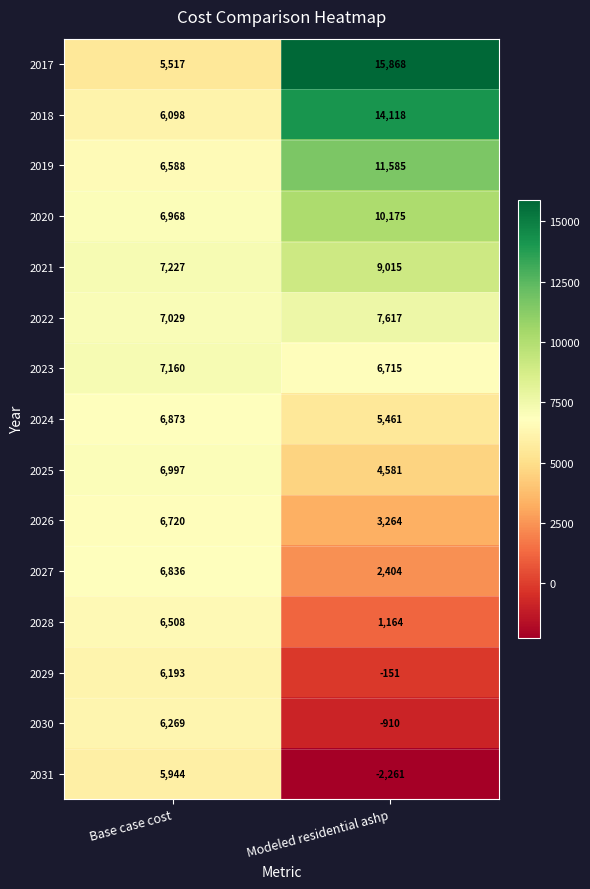

List the series in order of their peak value, lowest first.

2031, 2029, 2030, 2028, 2026, 2027, 2024, 2025, 2023, 2022, 2021, 2020, 2019, 2018, 2017